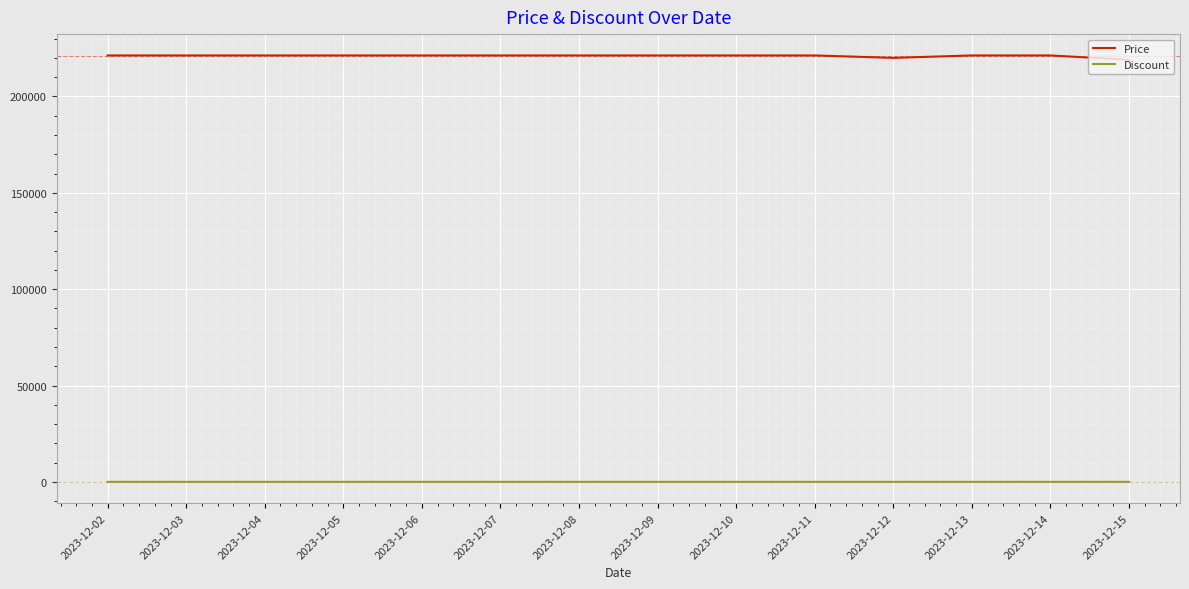

List the series in order of their overall mean, lowest first.

Discount, Price